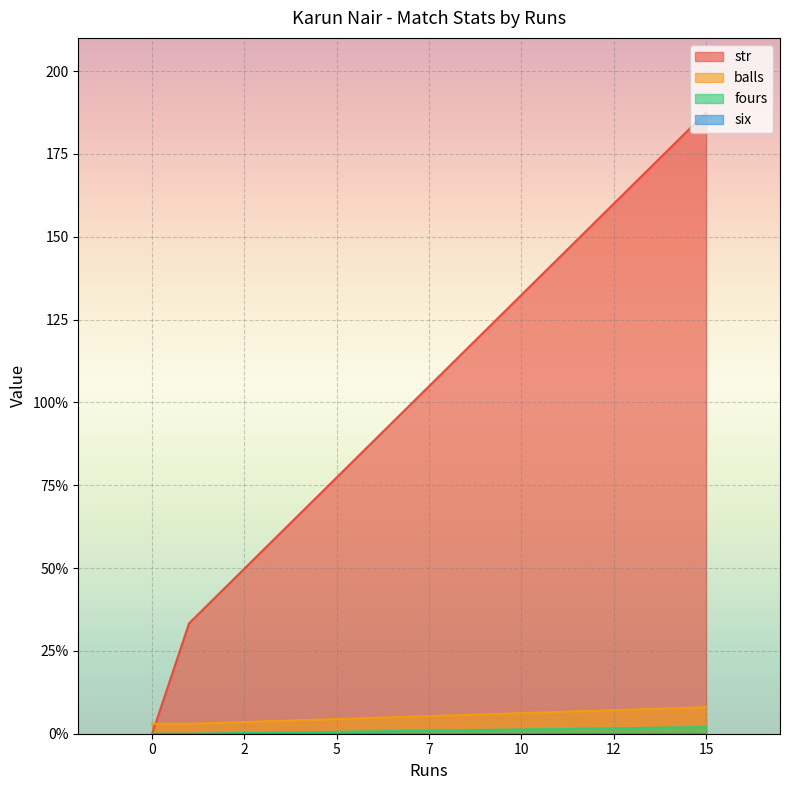

What are all the series names shown in the legend?

str, balls, fours, six